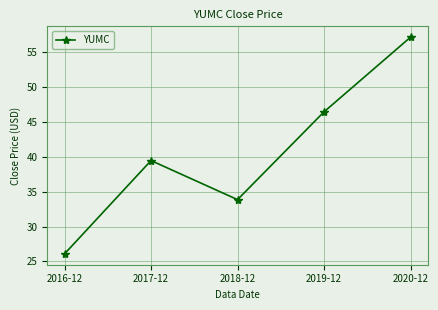

At which label does the data first exceed 39?

2017-12